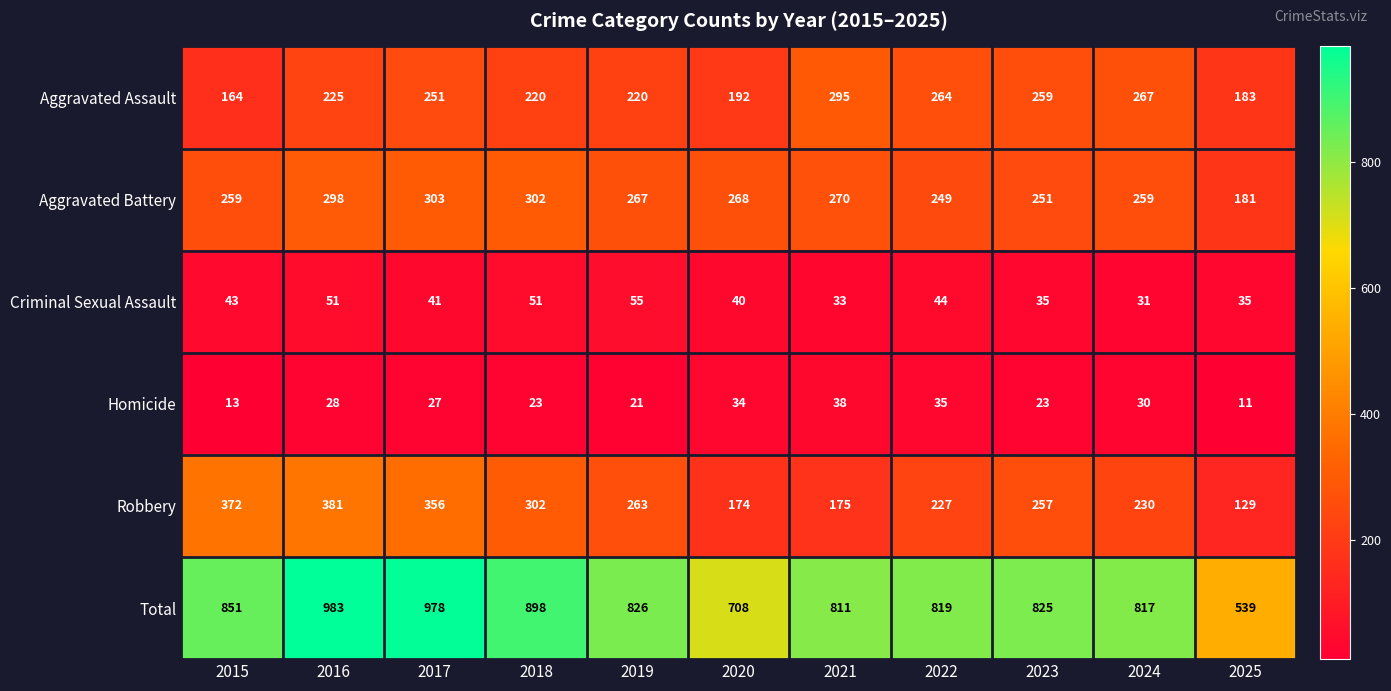

The Criminal Sexual Assault series shows 51 at 2016. True or false?

True